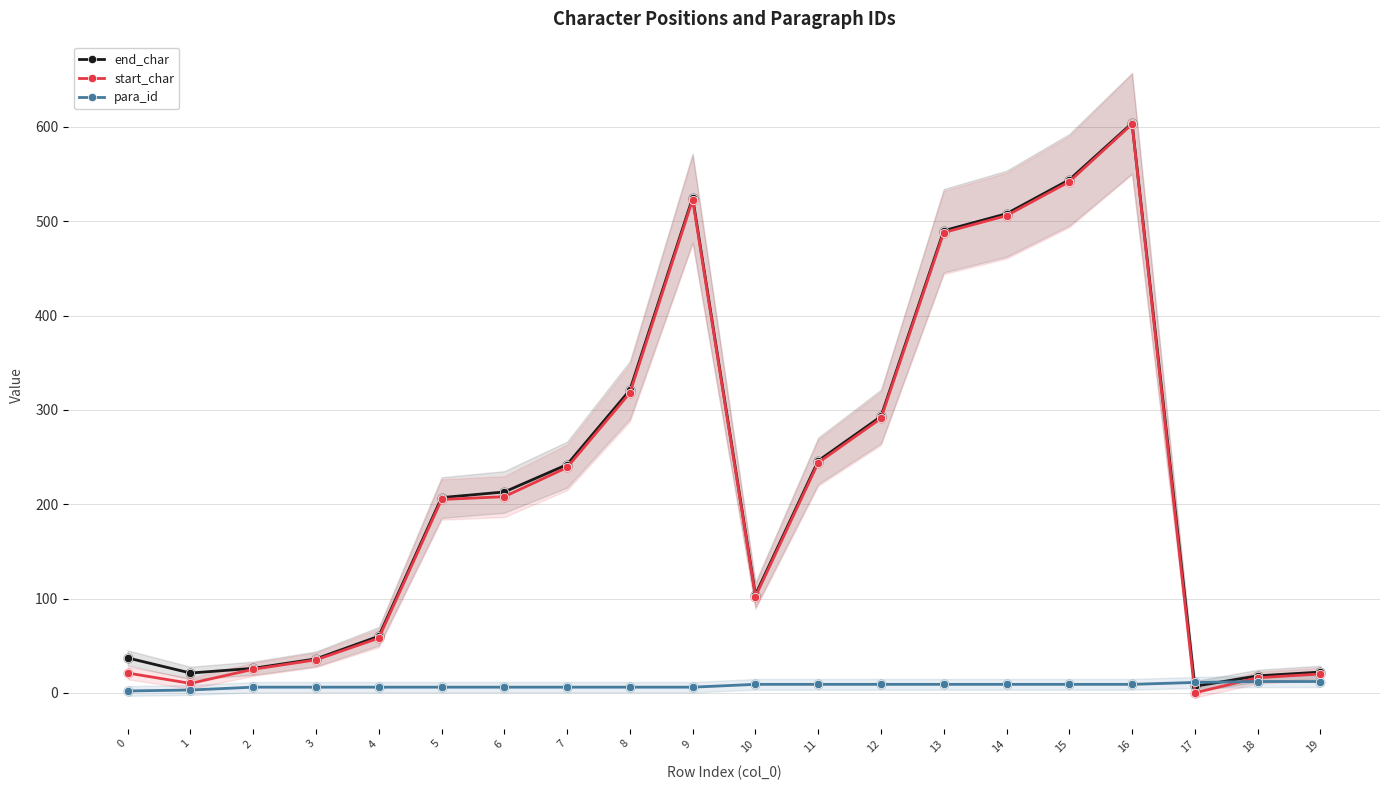

Which series has the largest Y range (max minus min)?

start_char